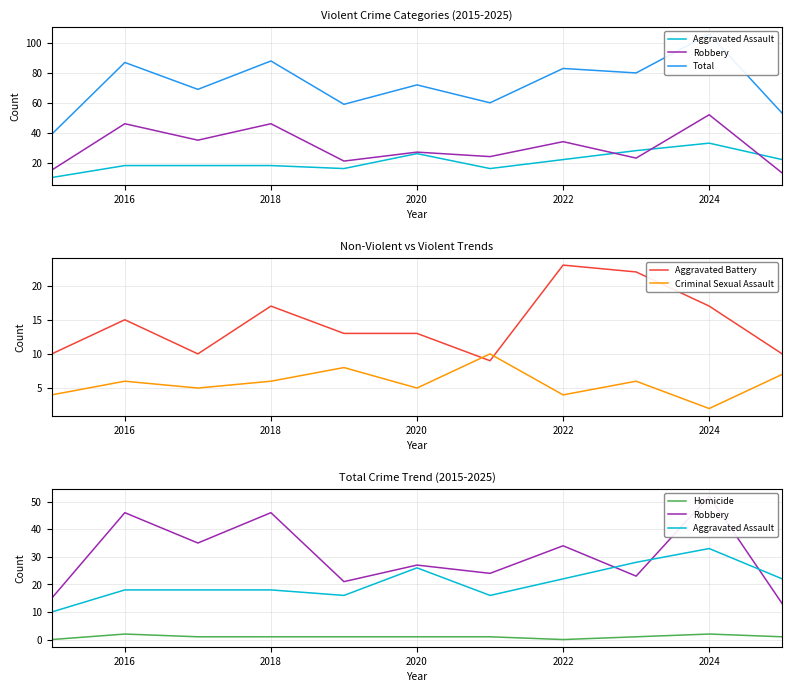

Reading left to right, transcribe all the data shown in this chart.

Aggravated Assault: 10	18	18	18	16	26	16	22	28	33	22
Robbery: 15	46	35	46	21	27	24	34	23	52	13
Total: 39	87	69	88	59	72	60	83	80	106	53
Aggravated Battery: 10	15	10	17	13	13	9	23	22	17	10
Criminal Sexual Assault: 4	6	5	6	8	5	10	4	6	2	7
Homicide: 0	2	1	1	1	1	1	0	1	2	1